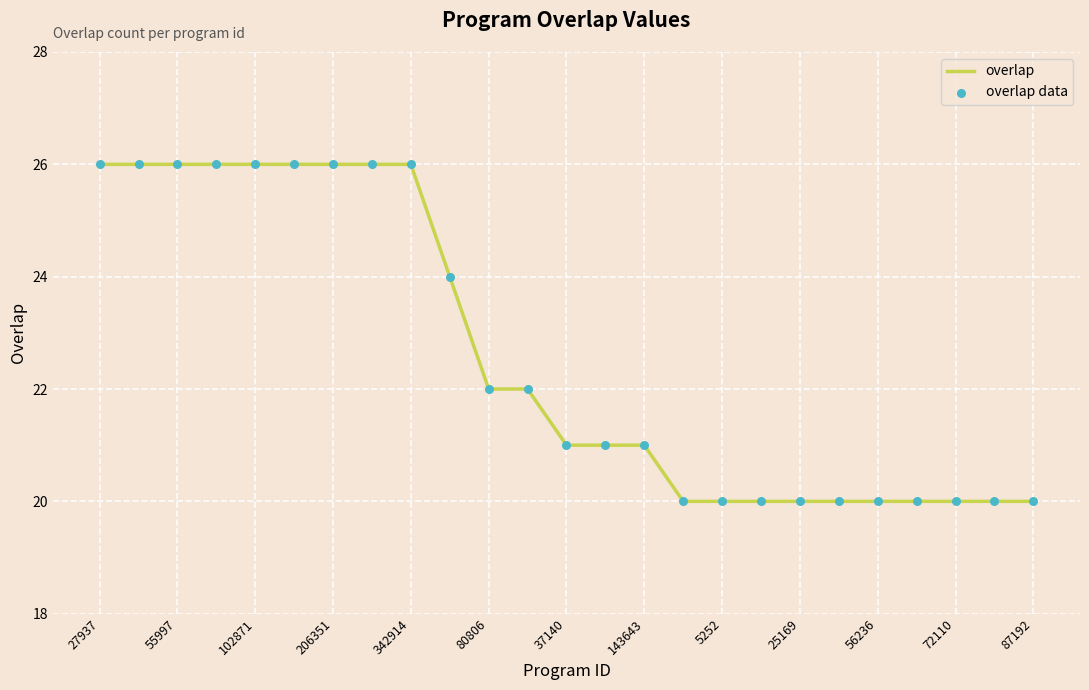

What is the greatest value displayed?

26